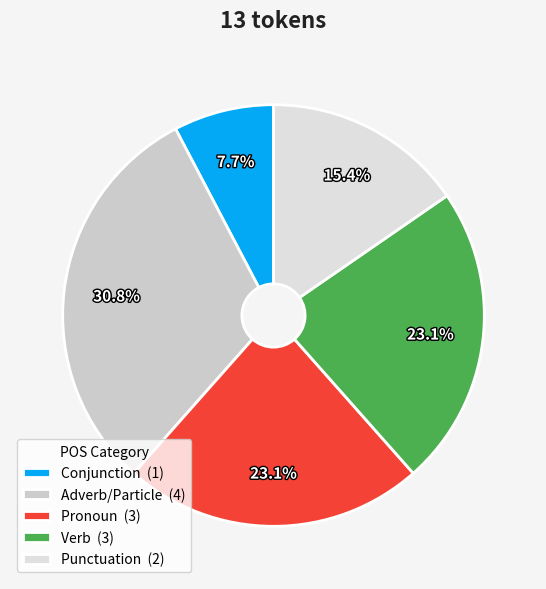

How many segments does this pie chart have?

5